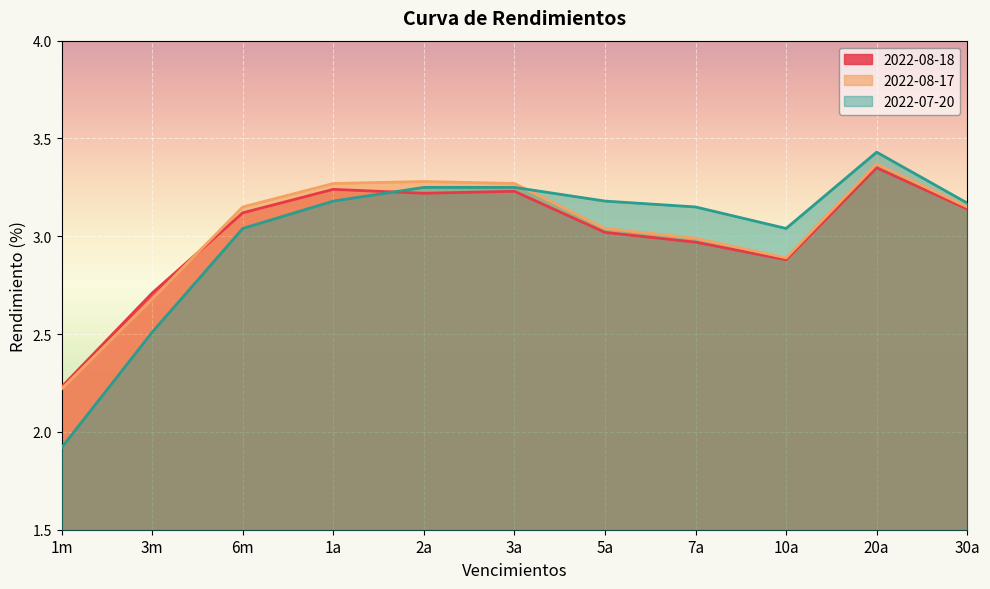

What is the lowest value of the 2022-08-18 series?

2.2